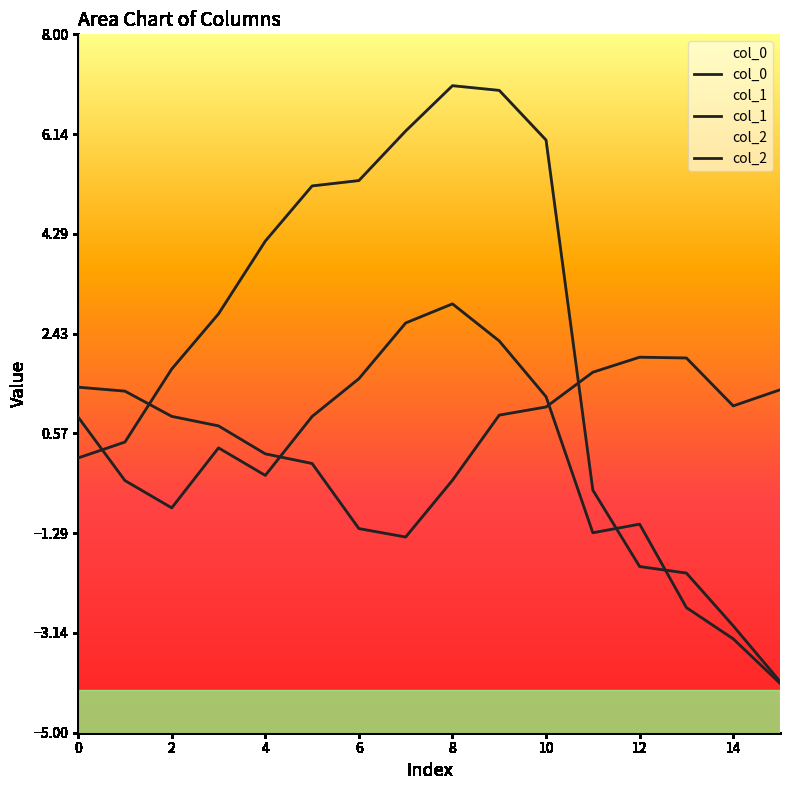

In col_1, how many points are lower than both neighbors (excluding endpoints)?

3